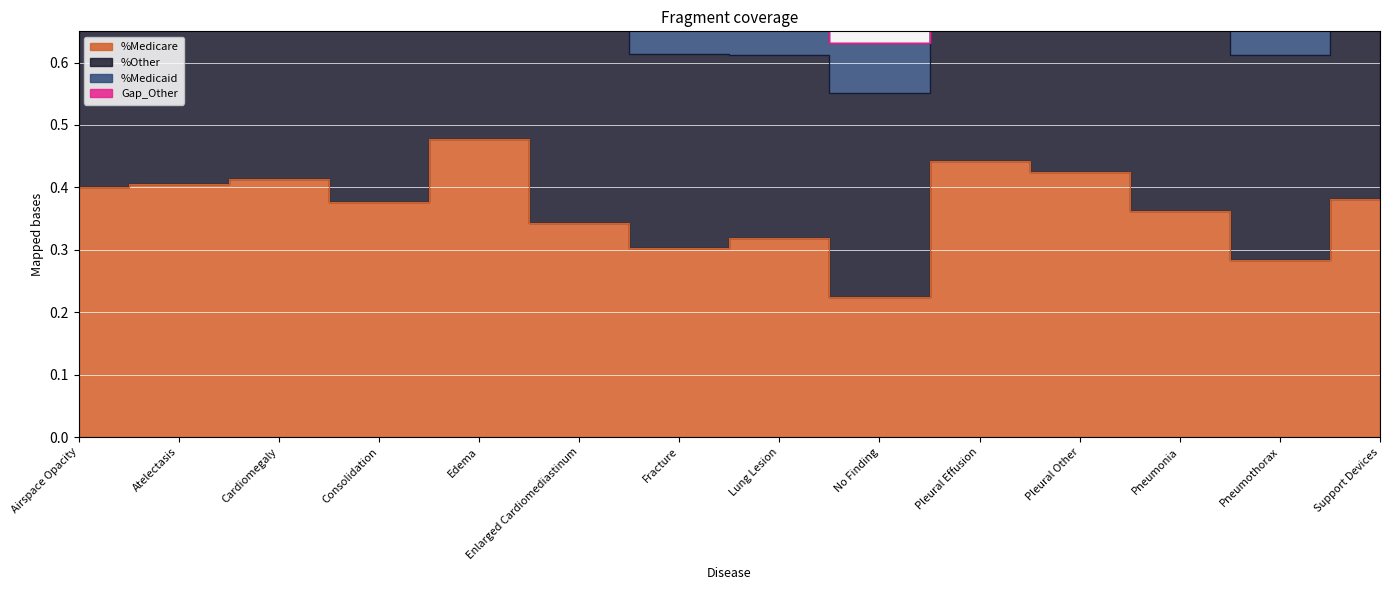

How many interior local valleys does the %Medicaid series have?

4